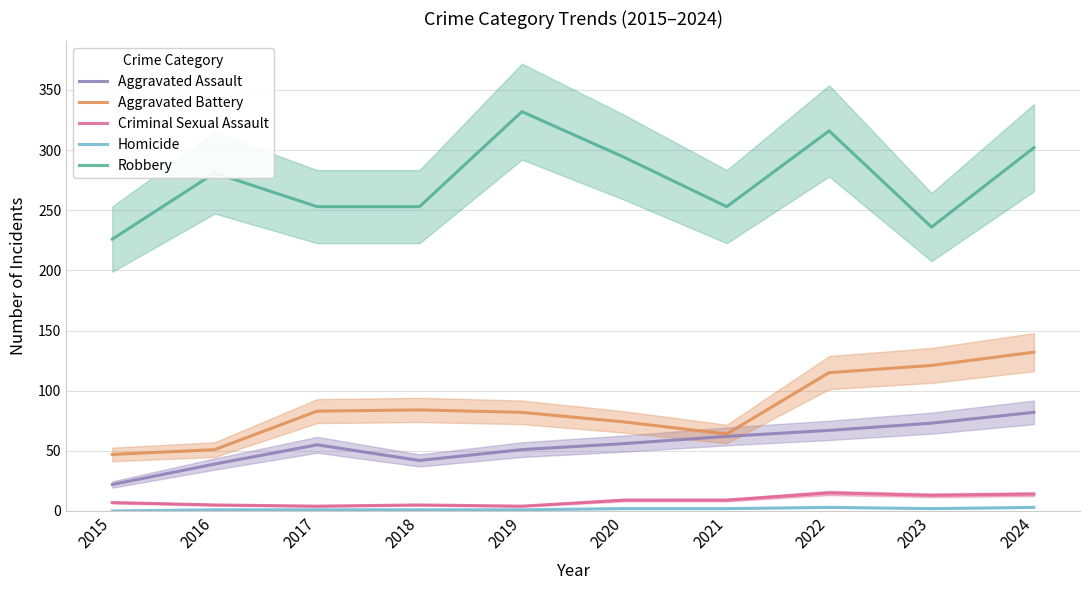

What is the difference between the Homicide values at 2023 and 2015?

2